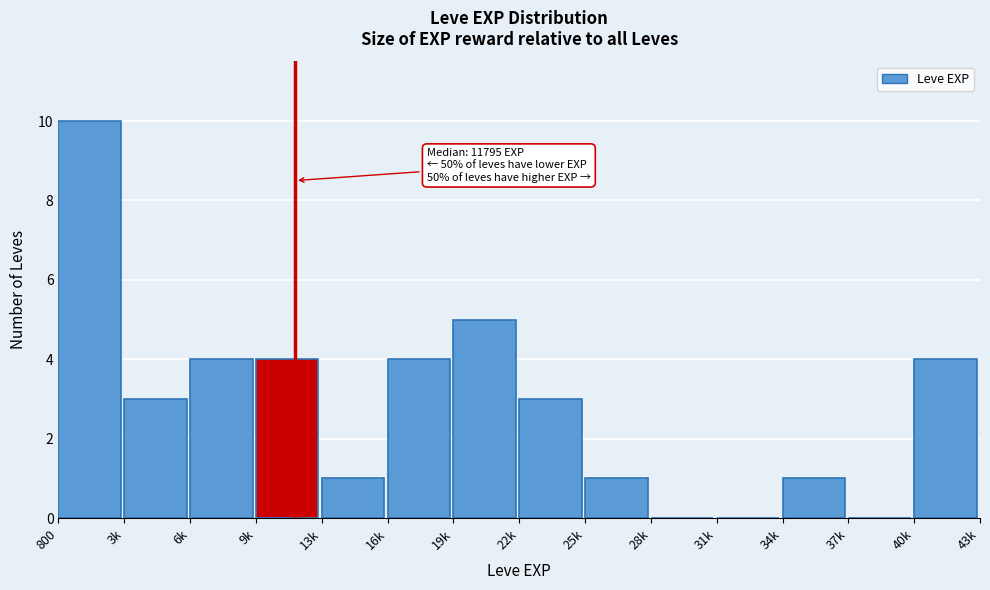

Reading left to right, what are all the values shown in this chart?

800=10	3k=3	6k=4	9k=4	13k=1	16k=4	19k=5	22k=3	25k=1	28k=0	31k=0	34k=1	37k=0	40k=4